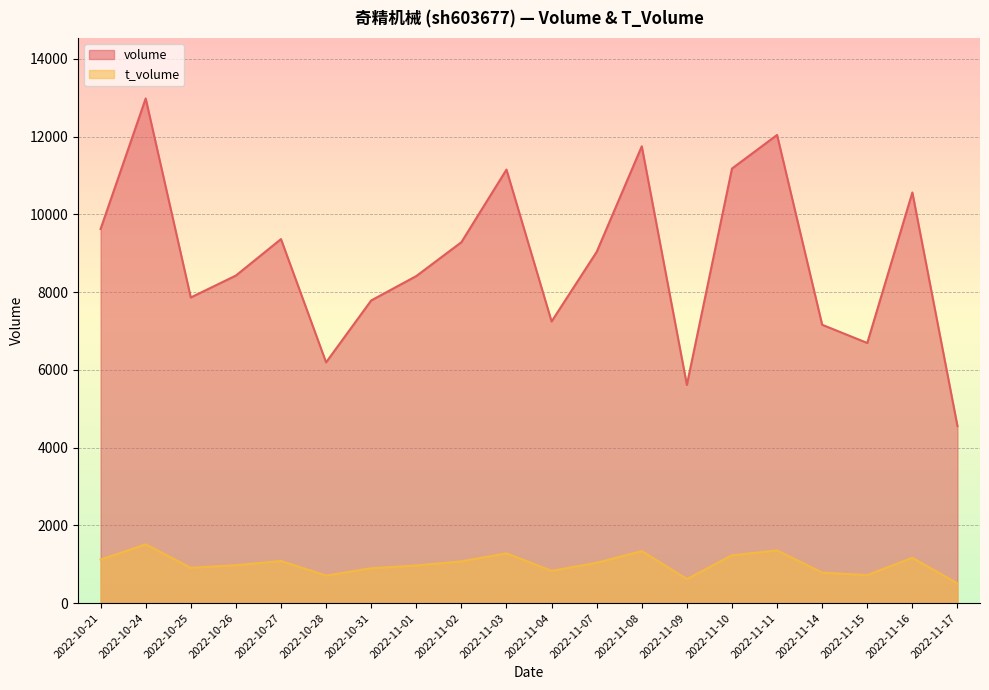

The t_volume series shows 526 at 2022-10-27. True or false?

False